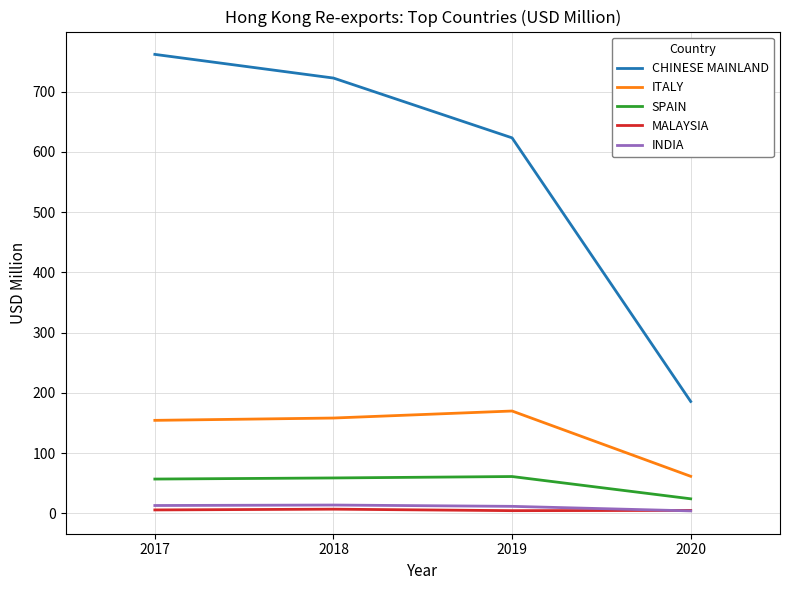

List the labels in order of CHINESE MAINLAND value, smallest first.

2020, 2019, 2018, 2017